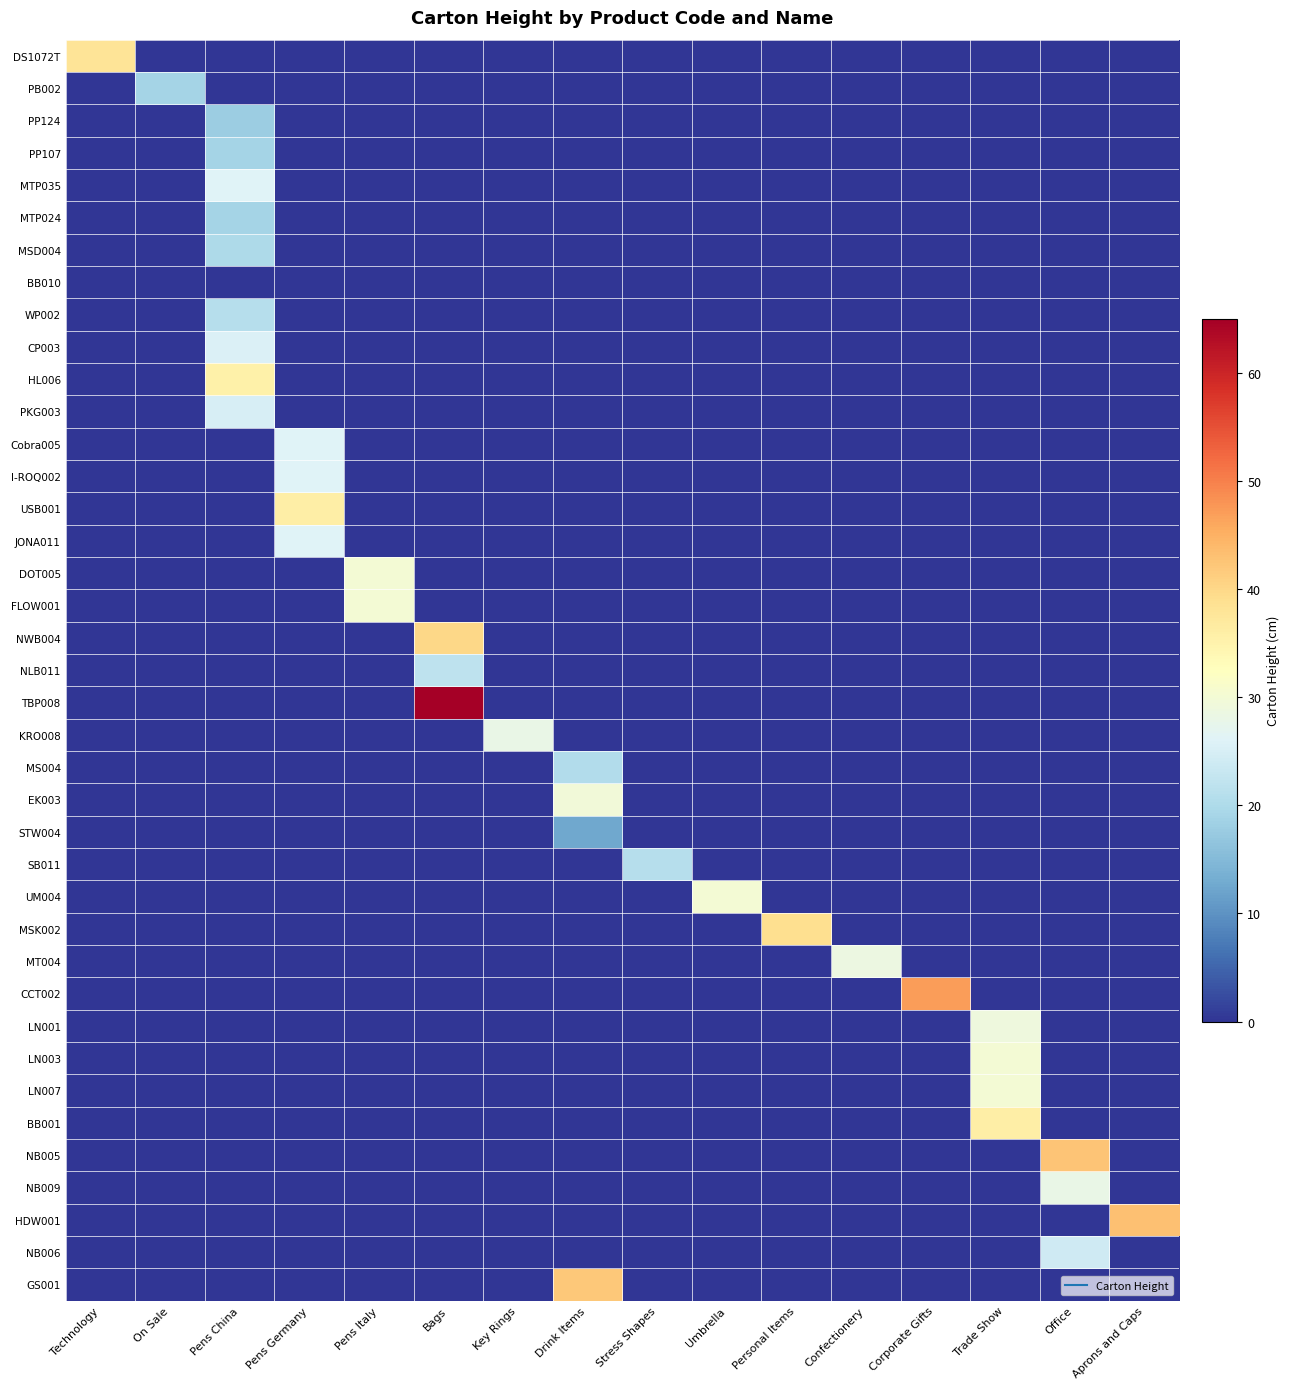

Reading left to right, extract all data points from this chart.

row_0: Technology=38.0	On Sale=0.0	Pens China=0.0	Pens Germany=0.0	Pens Italy=0.0	Bags=0.0	Key Rings=0.0	Drink Items=0.0	Stress Shapes=0.0	Umbrella=0.0	Personal Items=0.0	Confectionery=0.0	Corporate Gifts=0.0	Trade Show=0.0	Office=0.0	Aprons and Caps=0.0
row_1: Technology=0.0	On Sale=18.9	Pens China=0.0	Pens Germany=0.0	Pens Italy=0.0	Bags=0.0	Key Rings=0.0	Drink Items=0.0	Stress Shapes=0.0	Umbrella=0.0	Personal Items=0.0	Confectionery=0.0	Corporate Gifts=0.0	Trade Show=0.0	Office=0.0	Aprons and Caps=0.0
row_2: Technology=0.0	On Sale=0.0	Pens China=18.0	Pens Germany=0.0	Pens Italy=0.0	Bags=0.0	Key Rings=0.0	Drink Items=0.0	Stress Shapes=0.0	Umbrella=0.0	Personal Items=0.0	Confectionery=0.0	Corporate Gifts=0.0	Trade Show=0.0	Office=0.0	Aprons and Caps=0.0
row_3: Technology=0.0	On Sale=0.0	Pens China=19.0	Pens Germany=0.0	Pens Italy=0.0	Bags=0.0	Key Rings=0.0	Drink Items=0.0	Stress Shapes=0.0	Umbrella=0.0	Personal Items=0.0	Confectionery=0.0	Corporate Gifts=0.0	Trade Show=0.0	Office=0.0	Aprons and Caps=0.0
row_4: Technology=0.0	On Sale=0.0	Pens China=26.0	Pens Germany=0.0	Pens Italy=0.0	Bags=0.0	Key Rings=0.0	Drink Items=0.0	Stress Shapes=0.0	Umbrella=0.0	Personal Items=0.0	Confectionery=0.0	Corporate Gifts=0.0	Trade Show=0.0	Office=0.0	Aprons and Caps=0.0
row_5: Technology=0.0	On Sale=0.0	Pens China=19.0	Pens Germany=0.0	Pens Italy=0.0	Bags=0.0	Key Rings=0.0	Drink Items=0.0	Stress Shapes=0.0	Umbrella=0.0	Personal Items=0.0	Confectionery=0.0	Corporate Gifts=0.0	Trade Show=0.0	Office=0.0	Aprons and Caps=0.0
row_6: Technology=0.0	On Sale=0.0	Pens China=20.0	Pens Germany=0.0	Pens Italy=0.0	Bags=0.0	Key Rings=0.0	Drink Items=0.0	Stress Shapes=0.0	Umbrella=0.0	Personal Items=0.0	Confectionery=0.0	Corporate Gifts=0.0	Trade Show=0.0	Office=0.0	Aprons and Caps=0.0
row_7: Technology=0.0	On Sale=0.0	Pens China=0.0	Pens Germany=0.0	Pens Italy=0.0	Bags=0.0	Key Rings=0.0	Drink Items=0.0	Stress Shapes=0.0	Umbrella=0.0	Personal Items=0.0	Confectionery=0.0	Corporate Gifts=0.0	Trade Show=0.0	Office=0.0	Aprons and Caps=0.0
row_8: Technology=0.0	On Sale=0.0	Pens China=21.0	Pens Germany=0.0	Pens Italy=0.0	Bags=0.0	Key Rings=0.0	Drink Items=0.0	Stress Shapes=0.0	Umbrella=0.0	Personal Items=0.0	Confectionery=0.0	Corporate Gifts=0.0	Trade Show=0.0	Office=0.0	Aprons and Caps=0.0
row_9: Technology=0.0	On Sale=0.0	Pens China=25.5	Pens Germany=0.0	Pens Italy=0.0	Bags=0.0	Key Rings=0.0	Drink Items=0.0	Stress Shapes=0.0	Umbrella=0.0	Personal Items=0.0	Confectionery=0.0	Corporate Gifts=0.0	Trade Show=0.0	Office=0.0	Aprons and Caps=0.0
row_10: Technology=0.0	On Sale=0.0	Pens China=35.5	Pens Germany=0.0	Pens Italy=0.0	Bags=0.0	Key Rings=0.0	Drink Items=0.0	Stress Shapes=0.0	Umbrella=0.0	Personal Items=0.0	Confectionery=0.0	Corporate Gifts=0.0	Trade Show=0.0	Office=0.0	Aprons and Caps=0.0
row_11: Technology=0.0	On Sale=0.0	Pens China=25.0	Pens Germany=0.0	Pens Italy=0.0	Bags=0.0	Key Rings=0.0	Drink Items=0.0	Stress Shapes=0.0	Umbrella=0.0	Personal Items=0.0	Confectionery=0.0	Corporate Gifts=0.0	Trade Show=0.0	Office=0.0	Aprons and Caps=0.0
row_12: Technology=0.0	On Sale=0.0	Pens China=0.0	Pens Germany=26.0	Pens Italy=0.0	Bags=0.0	Key Rings=0.0	Drink Items=0.0	Stress Shapes=0.0	Umbrella=0.0	Personal Items=0.0	Confectionery=0.0	Corporate Gifts=0.0	Trade Show=0.0	Office=0.0	Aprons and Caps=0.0
row_13: Technology=0.0	On Sale=0.0	Pens China=0.0	Pens Germany=26.0	Pens Italy=0.0	Bags=0.0	Key Rings=0.0	Drink Items=0.0	Stress Shapes=0.0	Umbrella=0.0	Personal Items=0.0	Confectionery=0.0	Corporate Gifts=0.0	Trade Show=0.0	Office=0.0	Aprons and Caps=0.0
row_14: Technology=0.0	On Sale=0.0	Pens China=0.0	Pens Germany=36.0	Pens Italy=0.0	Bags=0.0	Key Rings=0.0	Drink Items=0.0	Stress Shapes=0.0	Umbrella=0.0	Personal Items=0.0	Confectionery=0.0	Corporate Gifts=0.0	Trade Show=0.0	Office=0.0	Aprons and Caps=0.0
row_15: Technology=0.0	On Sale=0.0	Pens China=0.0	Pens Germany=26.0	Pens Italy=0.0	Bags=0.0	Key Rings=0.0	Drink Items=0.0	Stress Shapes=0.0	Umbrella=0.0	Personal Items=0.0	Confectionery=0.0	Corporate Gifts=0.0	Trade Show=0.0	Office=0.0	Aprons and Caps=0.0
row_16: Technology=0.0	On Sale=0.0	Pens China=0.0	Pens Germany=0.0	Pens Italy=30.0	Bags=0.0	Key Rings=0.0	Drink Items=0.0	Stress Shapes=0.0	Umbrella=0.0	Personal Items=0.0	Confectionery=0.0	Corporate Gifts=0.0	Trade Show=0.0	Office=0.0	Aprons and Caps=0.0
row_17: Technology=0.0	On Sale=0.0	Pens China=0.0	Pens Germany=0.0	Pens Italy=30.0	Bags=0.0	Key Rings=0.0	Drink Items=0.0	Stress Shapes=0.0	Umbrella=0.0	Personal Items=0.0	Confectionery=0.0	Corporate Gifts=0.0	Trade Show=0.0	Office=0.0	Aprons and Caps=0.0
row_18: Technology=0.0	On Sale=0.0	Pens China=0.0	Pens Germany=0.0	Pens Italy=0.0	Bags=40.0	Key Rings=0.0	Drink Items=0.0	Stress Shapes=0.0	Umbrella=0.0	Personal Items=0.0	Confectionery=0.0	Corporate Gifts=0.0	Trade Show=0.0	Office=0.0	Aprons and Caps=0.0
row_19: Technology=0.0	On Sale=0.0	Pens China=0.0	Pens Germany=0.0	Pens Italy=0.0	Bags=22.0	Key Rings=0.0	Drink Items=0.0	Stress Shapes=0.0	Umbrella=0.0	Personal Items=0.0	Confectionery=0.0	Corporate Gifts=0.0	Trade Show=0.0	Office=0.0	Aprons and Caps=0.0
row_20: Technology=0.0	On Sale=0.0	Pens China=0.0	Pens Germany=0.0	Pens Italy=0.0	Bags=65.0	Key Rings=0.0	Drink Items=0.0	Stress Shapes=0.0	Umbrella=0.0	Personal Items=0.0	Confectionery=0.0	Corporate Gifts=0.0	Trade Show=0.0	Office=0.0	Aprons and Caps=0.0
row_21: Technology=0.0	On Sale=0.0	Pens China=0.0	Pens Germany=0.0	Pens Italy=0.0	Bags=0.0	Key Rings=28.0	Drink Items=0.0	Stress Shapes=0.0	Umbrella=0.0	Personal Items=0.0	Confectionery=0.0	Corporate Gifts=0.0	Trade Show=0.0	Office=0.0	Aprons and Caps=0.0
row_22: Technology=0.0	On Sale=0.0	Pens China=0.0	Pens Germany=0.0	Pens Italy=0.0	Bags=0.0	Key Rings=0.0	Drink Items=20.5	Stress Shapes=0.0	Umbrella=0.0	Personal Items=0.0	Confectionery=0.0	Corporate Gifts=0.0	Trade Show=0.0	Office=0.0	Aprons and Caps=0.0
row_23: Technology=0.0	On Sale=0.0	Pens China=0.0	Pens Germany=0.0	Pens Italy=0.0	Bags=0.0	Key Rings=0.0	Drink Items=29.5	Stress Shapes=0.0	Umbrella=0.0	Personal Items=0.0	Confectionery=0.0	Corporate Gifts=0.0	Trade Show=0.0	Office=0.0	Aprons and Caps=0.0
row_24: Technology=0.0	On Sale=0.0	Pens China=0.0	Pens Germany=0.0	Pens Italy=0.0	Bags=0.0	Key Rings=0.0	Drink Items=12.5	Stress Shapes=0.0	Umbrella=0.0	Personal Items=0.0	Confectionery=0.0	Corporate Gifts=0.0	Trade Show=0.0	Office=0.0	Aprons and Caps=0.0
row_25: Technology=0.0	On Sale=0.0	Pens China=0.0	Pens Germany=0.0	Pens Italy=0.0	Bags=0.0	Key Rings=0.0	Drink Items=0.0	Stress Shapes=21.0	Umbrella=0.0	Personal Items=0.0	Confectionery=0.0	Corporate Gifts=0.0	Trade Show=0.0	Office=0.0	Aprons and Caps=0.0
row_26: Technology=0.0	On Sale=0.0	Pens China=0.0	Pens Germany=0.0	Pens Italy=0.0	Bags=0.0	Key Rings=0.0	Drink Items=0.0	Stress Shapes=0.0	Umbrella=30.0	Personal Items=0.0	Confectionery=0.0	Corporate Gifts=0.0	Trade Show=0.0	Office=0.0	Aprons and Caps=0.0
row_27: Technology=0.0	On Sale=0.0	Pens China=0.0	Pens Germany=0.0	Pens Italy=0.0	Bags=0.0	Key Rings=0.0	Drink Items=0.0	Stress Shapes=0.0	Umbrella=0.0	Personal Items=39.0	Confectionery=0.0	Corporate Gifts=0.0	Trade Show=0.0	Office=0.0	Aprons and Caps=0.0
row_28: Technology=0.0	On Sale=0.0	Pens China=0.0	Pens Germany=0.0	Pens Italy=0.0	Bags=0.0	Key Rings=0.0	Drink Items=0.0	Stress Shapes=0.0	Umbrella=0.0	Personal Items=0.0	Confectionery=28.5	Corporate Gifts=0.0	Trade Show=0.0	Office=0.0	Aprons and Caps=0.0
row_29: Technology=0.0	On Sale=0.0	Pens China=0.0	Pens Germany=0.0	Pens Italy=0.0	Bags=0.0	Key Rings=0.0	Drink Items=0.0	Stress Shapes=0.0	Umbrella=0.0	Personal Items=0.0	Confectionery=0.0	Corporate Gifts=47.0	Trade Show=0.0	Office=0.0	Aprons and Caps=0.0
row_30: Technology=0.0	On Sale=0.0	Pens China=0.0	Pens Germany=0.0	Pens Italy=0.0	Bags=0.0	Key Rings=0.0	Drink Items=0.0	Stress Shapes=0.0	Umbrella=0.0	Personal Items=0.0	Confectionery=0.0	Corporate Gifts=0.0	Trade Show=29.0	Office=0.0	Aprons and Caps=0.0
row_31: Technology=0.0	On Sale=0.0	Pens China=0.0	Pens Germany=0.0	Pens Italy=0.0	Bags=0.0	Key Rings=0.0	Drink Items=0.0	Stress Shapes=0.0	Umbrella=0.0	Personal Items=0.0	Confectionery=0.0	Corporate Gifts=0.0	Trade Show=30.0	Office=0.0	Aprons and Caps=0.0
row_32: Technology=0.0	On Sale=0.0	Pens China=0.0	Pens Germany=0.0	Pens Italy=0.0	Bags=0.0	Key Rings=0.0	Drink Items=0.0	Stress Shapes=0.0	Umbrella=0.0	Personal Items=0.0	Confectionery=0.0	Corporate Gifts=0.0	Trade Show=30.0	Office=0.0	Aprons and Caps=0.0
row_33: Technology=0.0	On Sale=0.0	Pens China=0.0	Pens Germany=0.0	Pens Italy=0.0	Bags=0.0	Key Rings=0.0	Drink Items=0.0	Stress Shapes=0.0	Umbrella=0.0	Personal Items=0.0	Confectionery=0.0	Corporate Gifts=0.0	Trade Show=36.0	Office=0.0	Aprons and Caps=0.0
row_34: Technology=0.0	On Sale=0.0	Pens China=0.0	Pens Germany=0.0	Pens Italy=0.0	Bags=0.0	Key Rings=0.0	Drink Items=0.0	Stress Shapes=0.0	Umbrella=0.0	Personal Items=0.0	Confectionery=0.0	Corporate Gifts=0.0	Trade Show=0.0	Office=42.5	Aprons and Caps=0.0
row_35: Technology=0.0	On Sale=0.0	Pens China=0.0	Pens Germany=0.0	Pens Italy=0.0	Bags=0.0	Key Rings=0.0	Drink Items=0.0	Stress Shapes=0.0	Umbrella=0.0	Personal Items=0.0	Confectionery=0.0	Corporate Gifts=0.0	Trade Show=0.0	Office=28.0	Aprons and Caps=0.0
row_36: Technology=0.0	On Sale=0.0	Pens China=0.0	Pens Germany=0.0	Pens Italy=0.0	Bags=0.0	Key Rings=0.0	Drink Items=0.0	Stress Shapes=0.0	Umbrella=0.0	Personal Items=0.0	Confectionery=0.0	Corporate Gifts=0.0	Trade Show=0.0	Office=0.0	Aprons and Caps=43.0
row_37: Technology=0.0	On Sale=0.0	Pens China=0.0	Pens Germany=0.0	Pens Italy=0.0	Bags=0.0	Key Rings=0.0	Drink Items=0.0	Stress Shapes=0.0	Umbrella=0.0	Personal Items=0.0	Confectionery=0.0	Corporate Gifts=0.0	Trade Show=0.0	Office=24.0	Aprons and Caps=0.0
row_38: Technology=0.0	On Sale=0.0	Pens China=0.0	Pens Germany=0.0	Pens Italy=0.0	Bags=0.0	Key Rings=0.0	Drink Items=42.0	Stress Shapes=0.0	Umbrella=0.0	Personal Items=0.0	Confectionery=0.0	Corporate Gifts=0.0	Trade Show=0.0	Office=0.0	Aprons and Caps=0.0